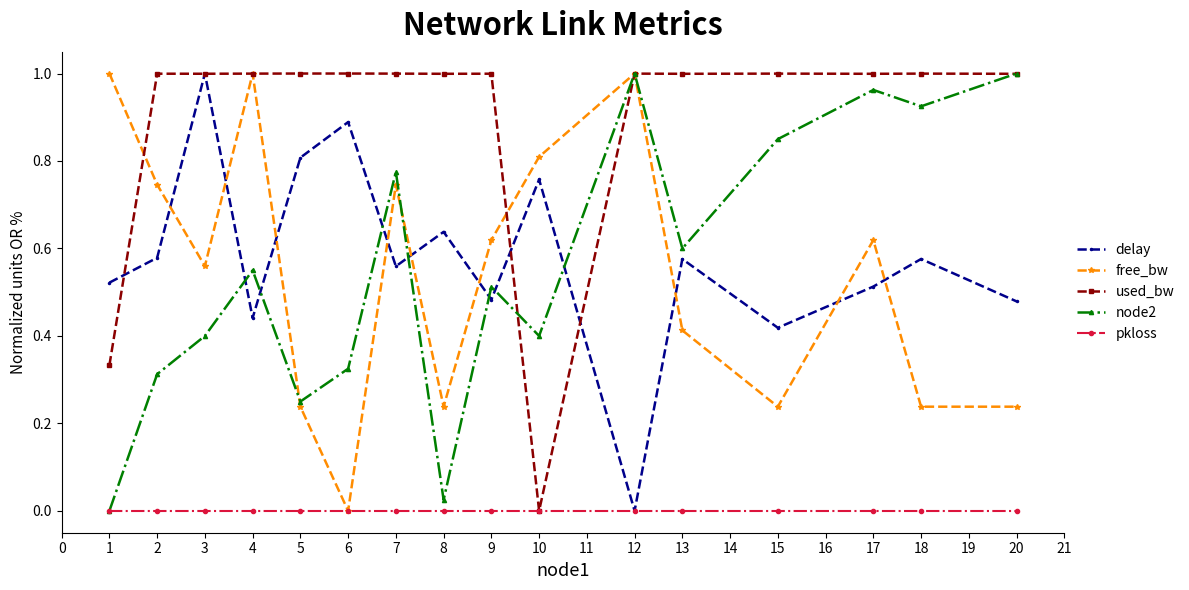

Is it true that delay equals 0.2 at 9?

False